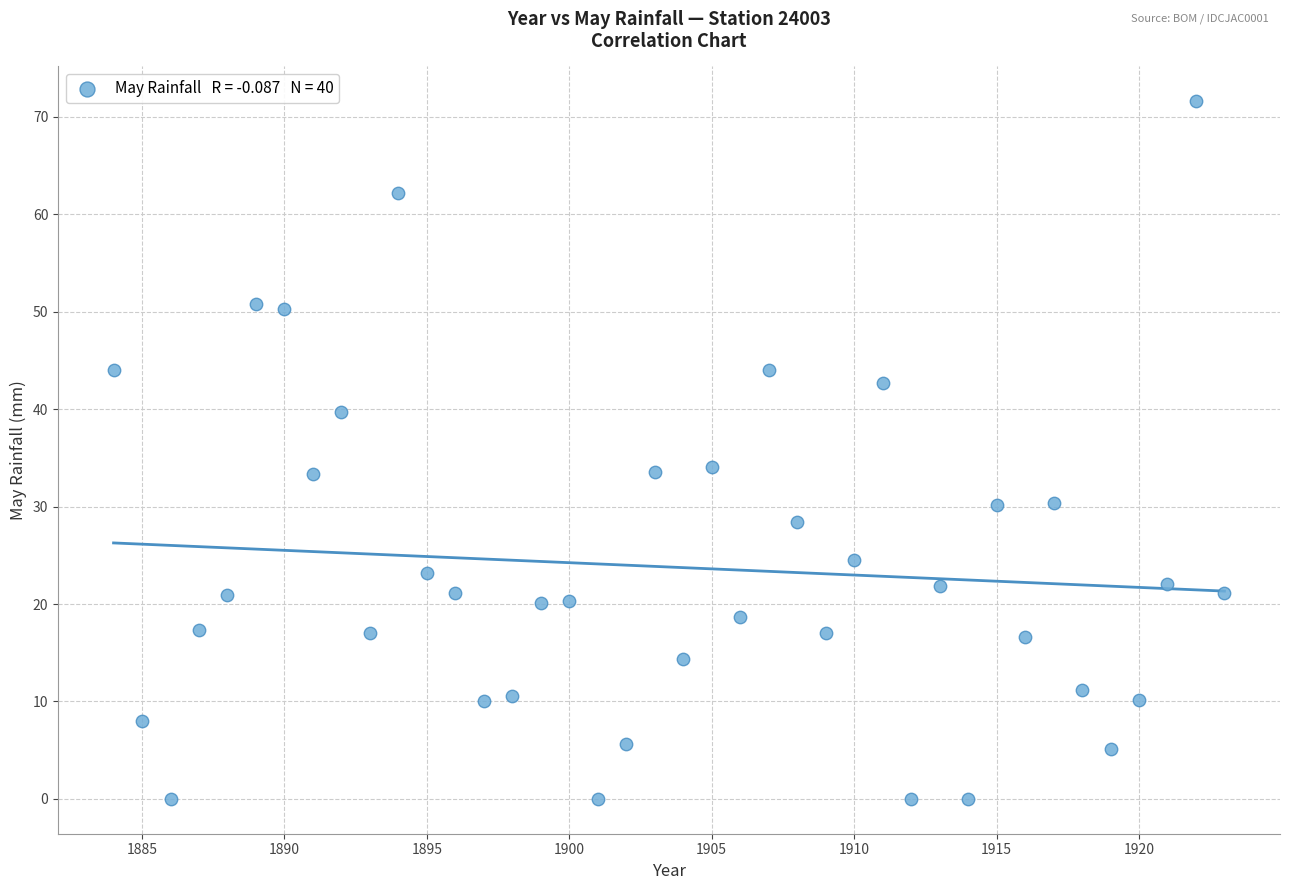

What is the range of X values (max minus min)?

39.0